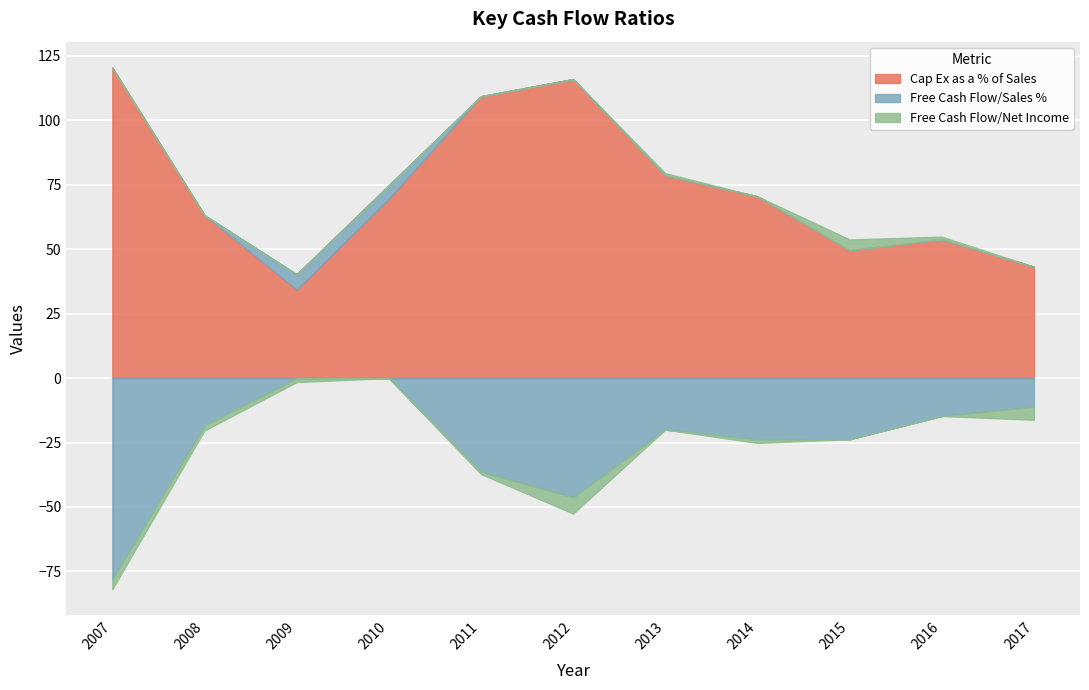

What is the approximate value of Free Cash Flow/Net Income at 2016?

1.0